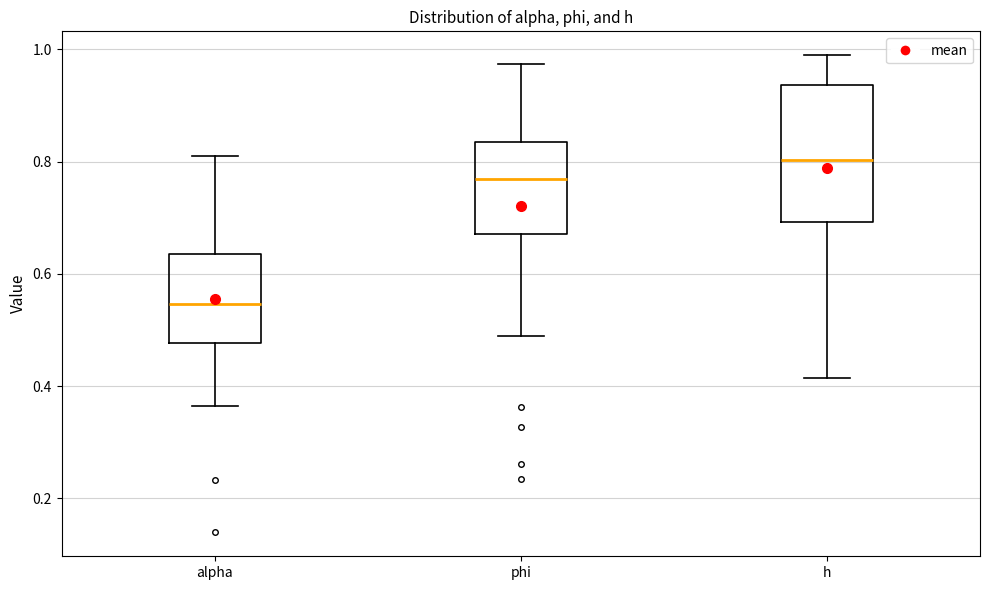

Where does the lower whisker of the box for phi end on the y-axis? The values are not printed on the chart, so give them approximately, as read against the axis.

0.48